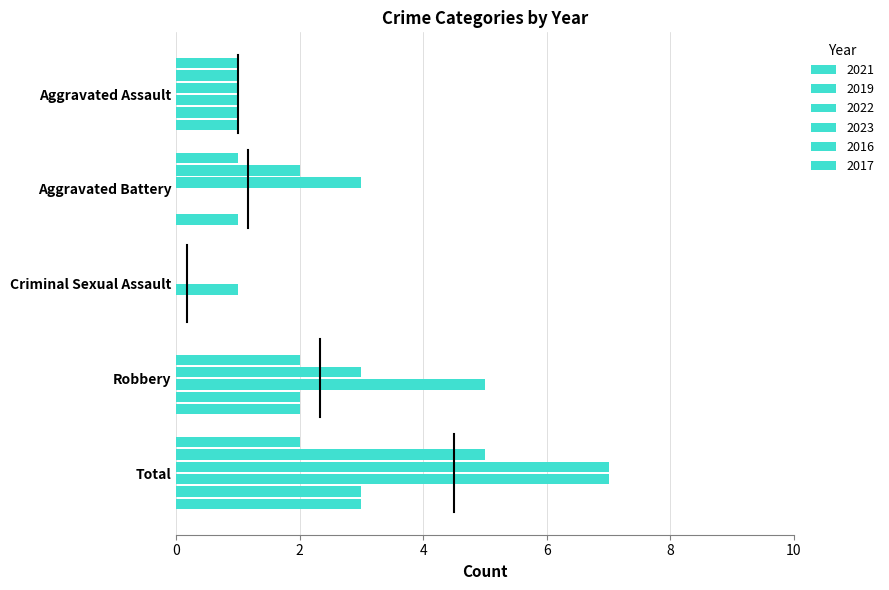

Rank the series by their maximum value, from highest to lowest.

2022, 2023, 2019, 2016, 2017, 2021